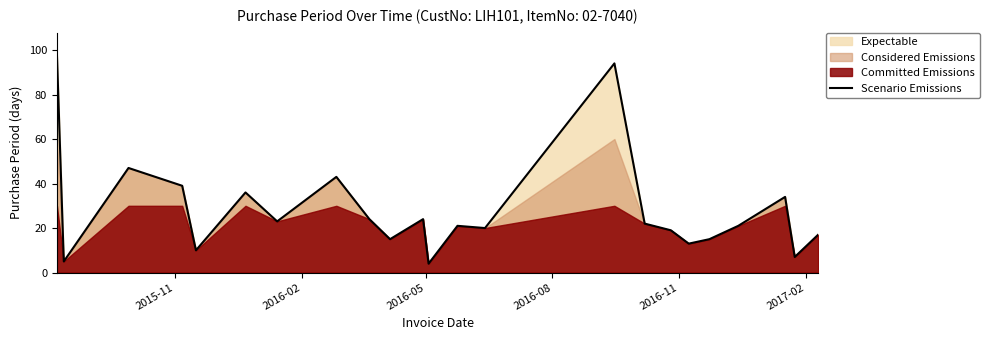

Reading right to left, list all the values displayed in this chart.

17	7	34	21	15	13	19	22	94	20	21	4	24	15	24	43	23	36	10	39	47	5	98